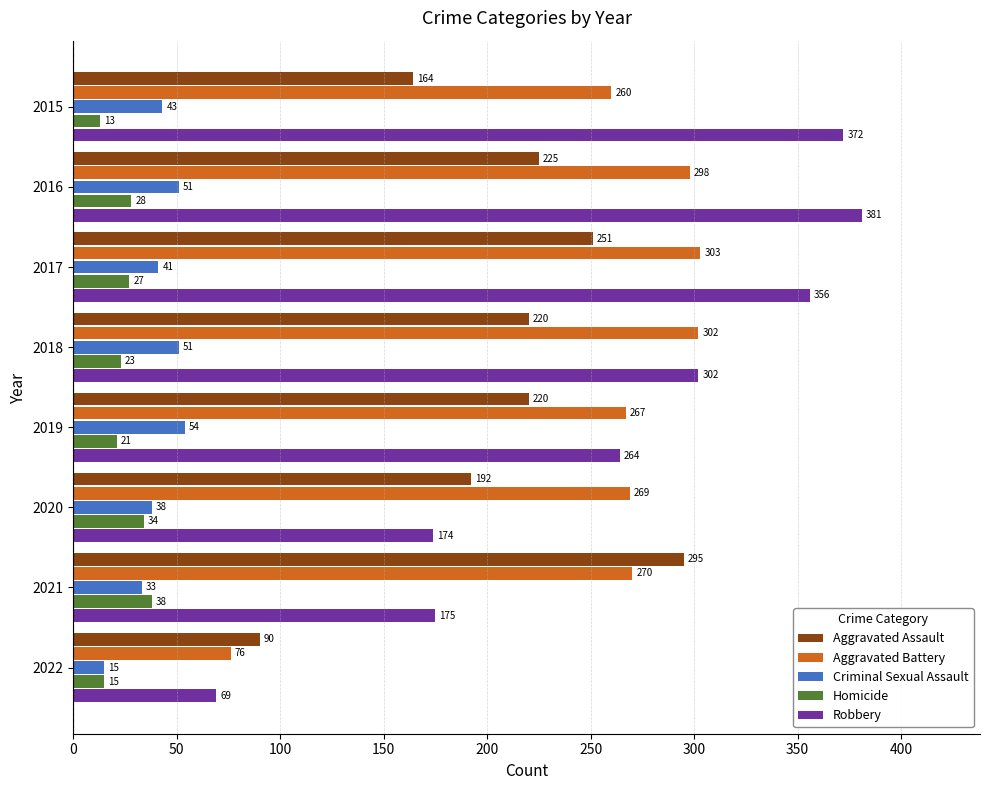

What value does the Criminal Sexual Assault series have at 2019, to the nearest 10?

50